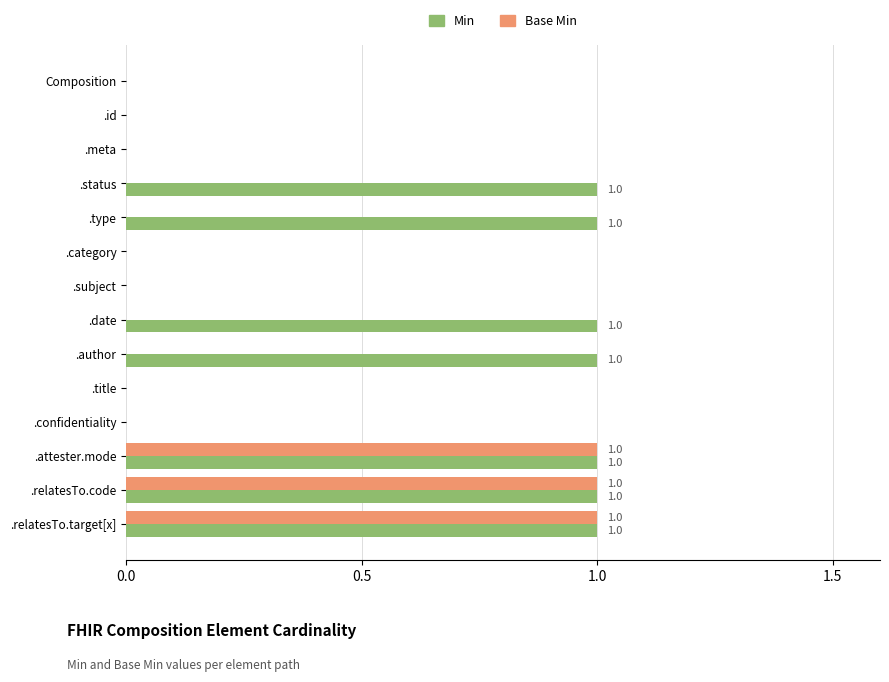

How many categories are shown in the chart?

14